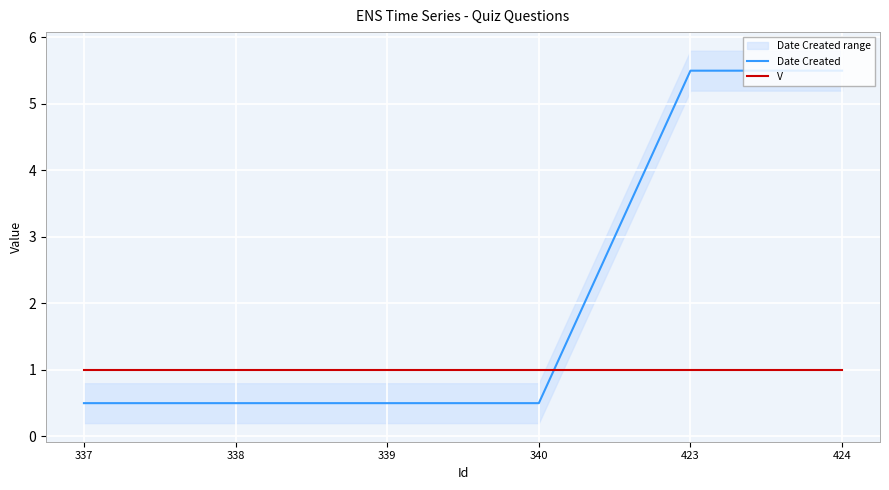

Where is Date Created nearest to the value 3?

337